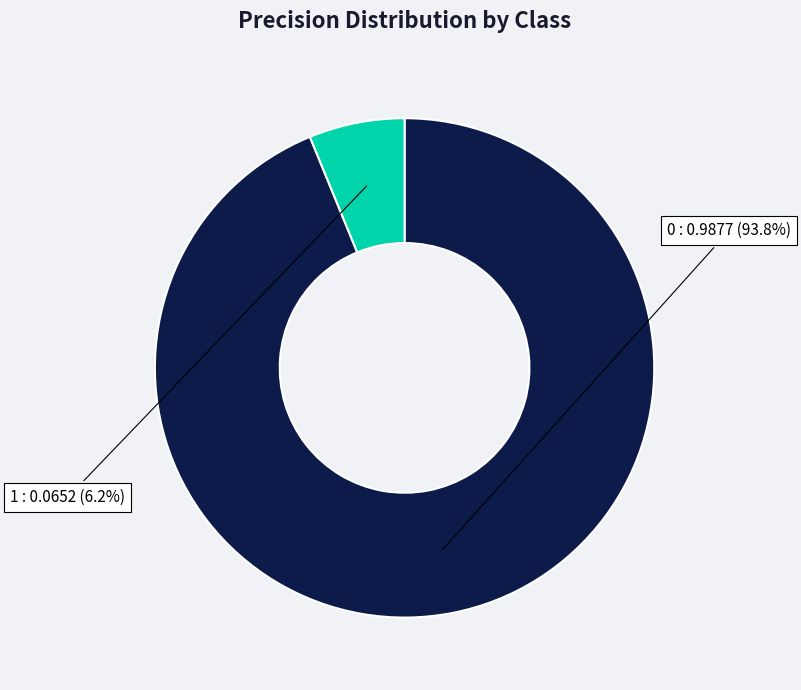

How many segments does this pie chart have?

2